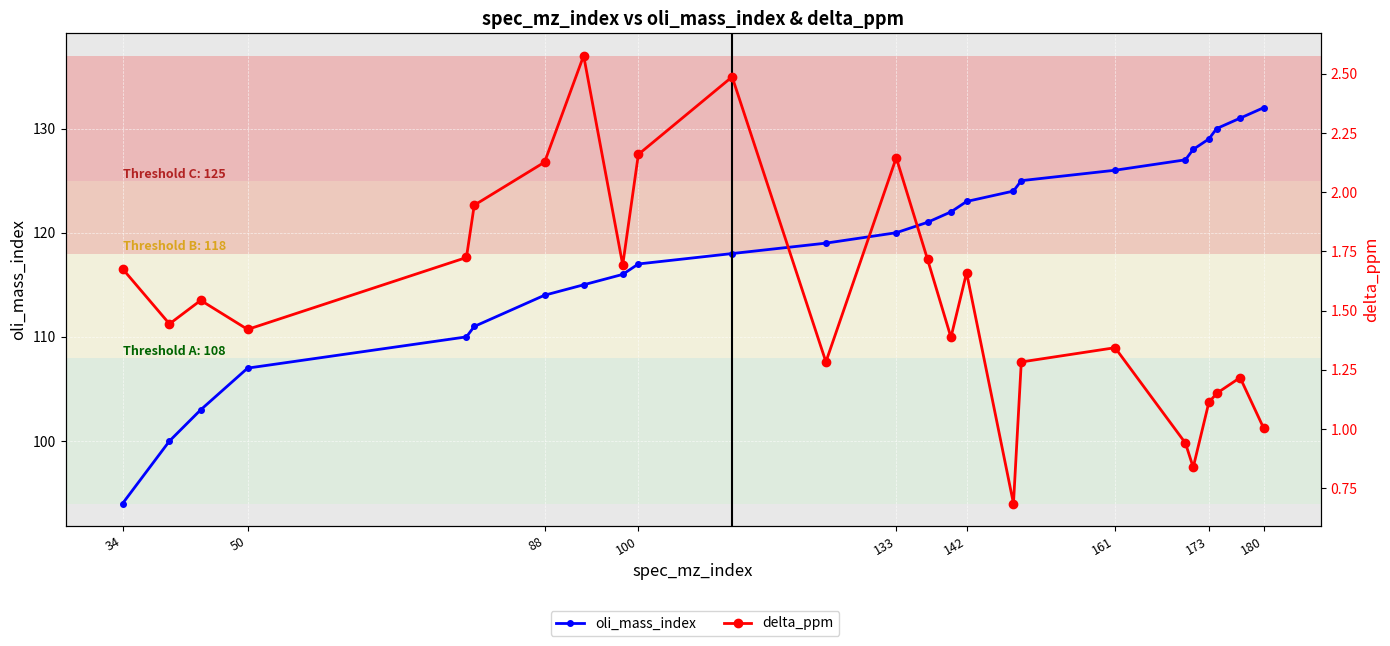

What is the average value of the delta_ppm series?

1.5